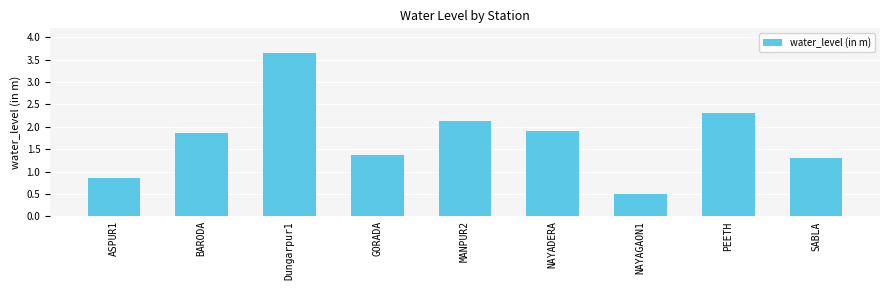

Reading right to left, what are all the values shown in this chart?

1.3	2.3	0.5	1.9	2.1	1.4	3.7	1.9	0.9